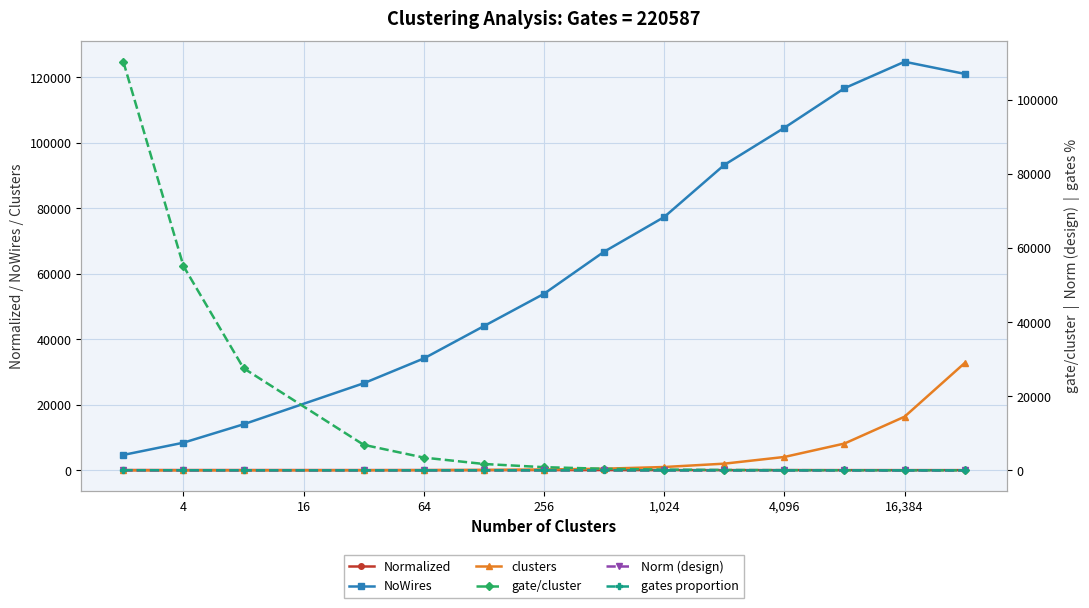

True or false: Normalized has more than 0 interior local peaks.

False